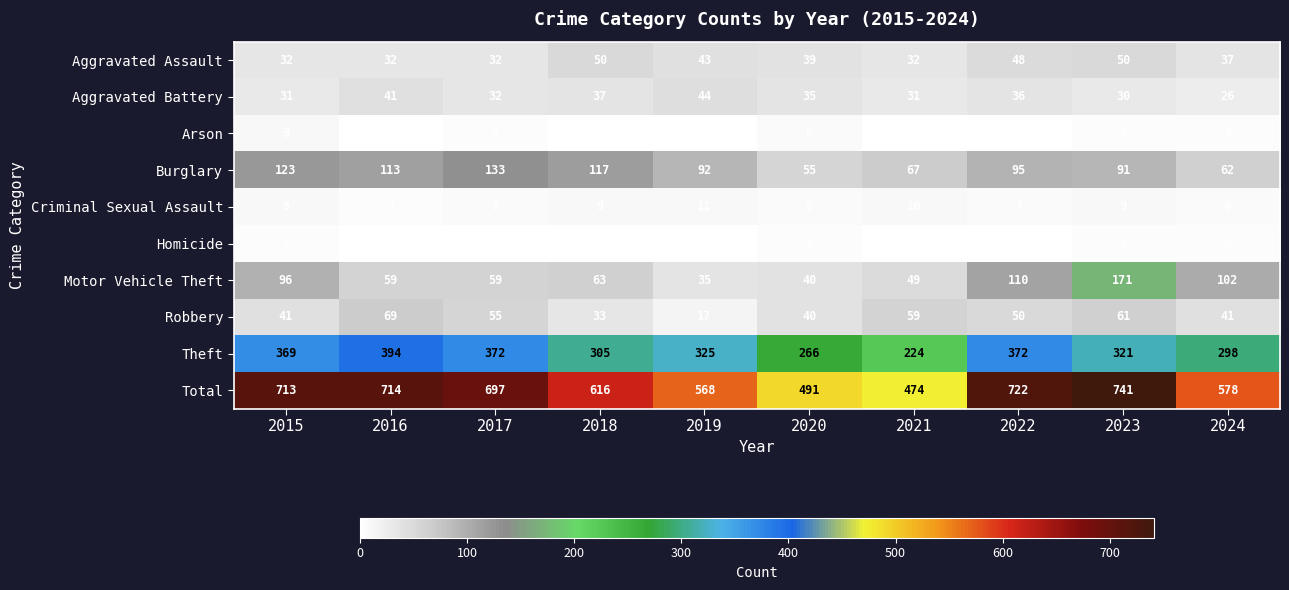

Where does the Aggravated Assault series first go above 39?

2018